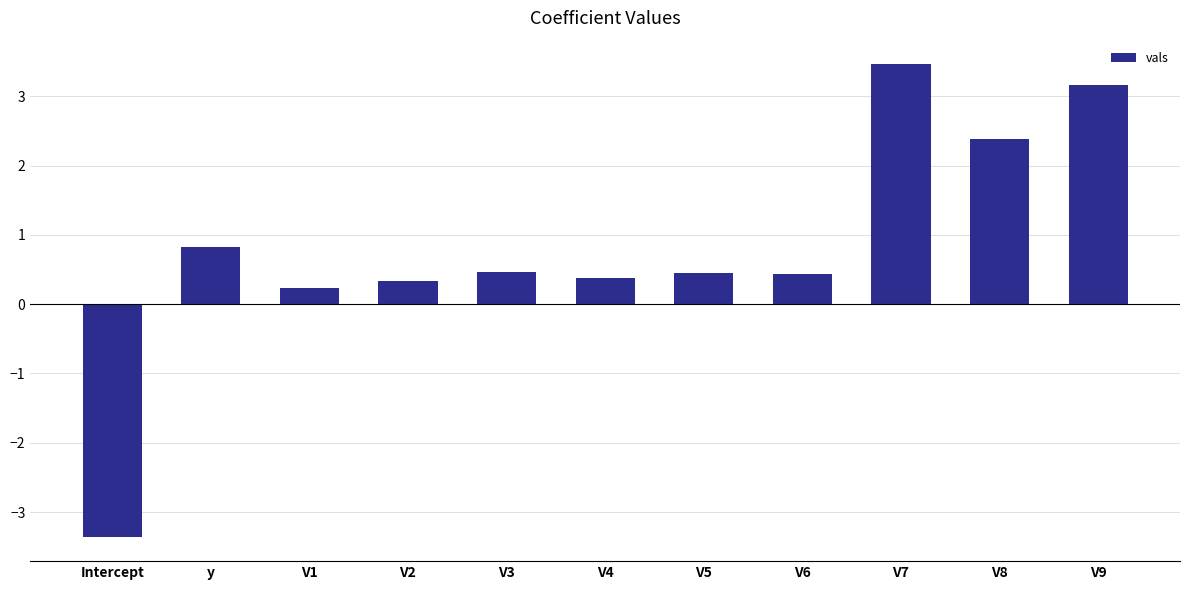

At which category does the chart reach its minimum across all series?

Intercept